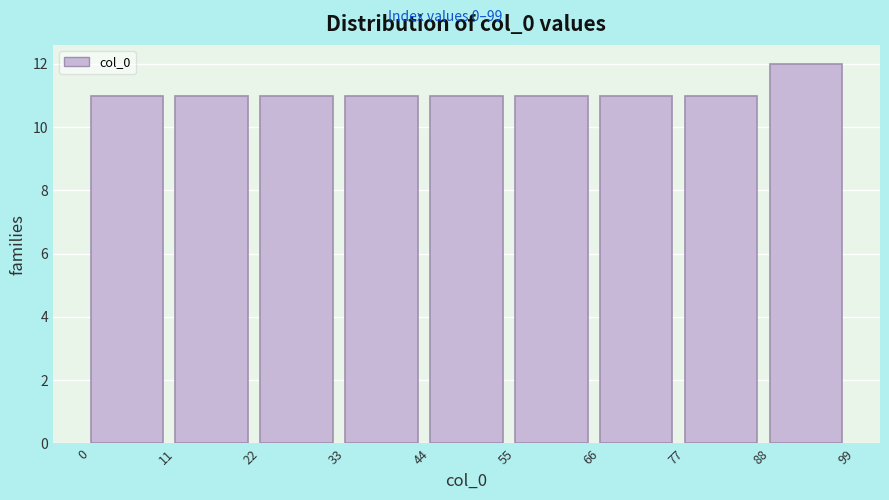

Reading left to right, transcribe this chart: for each bar, give the range it covers on the x-axis and its height. The values are not printed on the chart, so give them approximately, as read against the axis.

0 to 11: 11
11 to 22: 11
22 to 33: 11
33 to 44: 11
44 to 55: 11
55 to 66: 11
66 to 77: 11
77 to 88: 11
88 to 99: 12